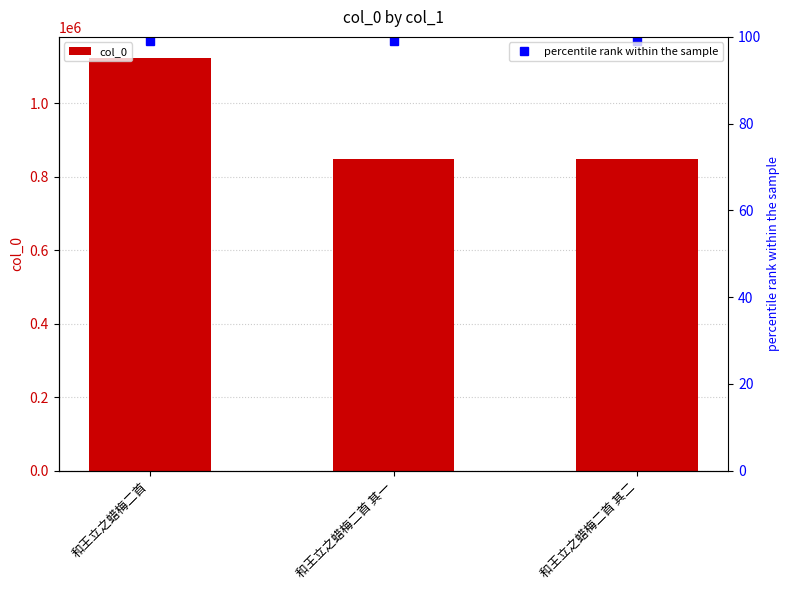

Are the bars horizontal?

No